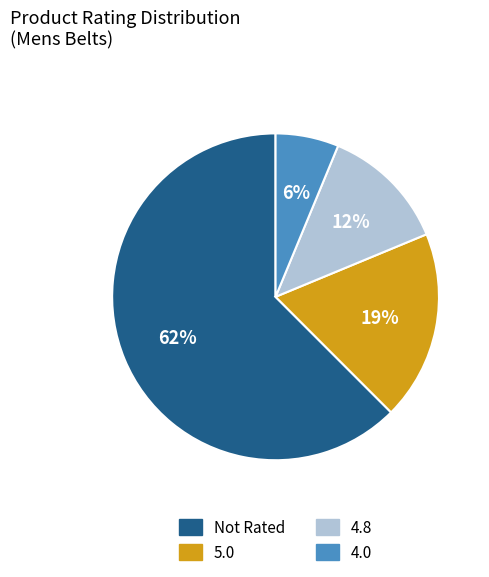

To the nearest percent, what percentage of the pie is 4.0?

6%